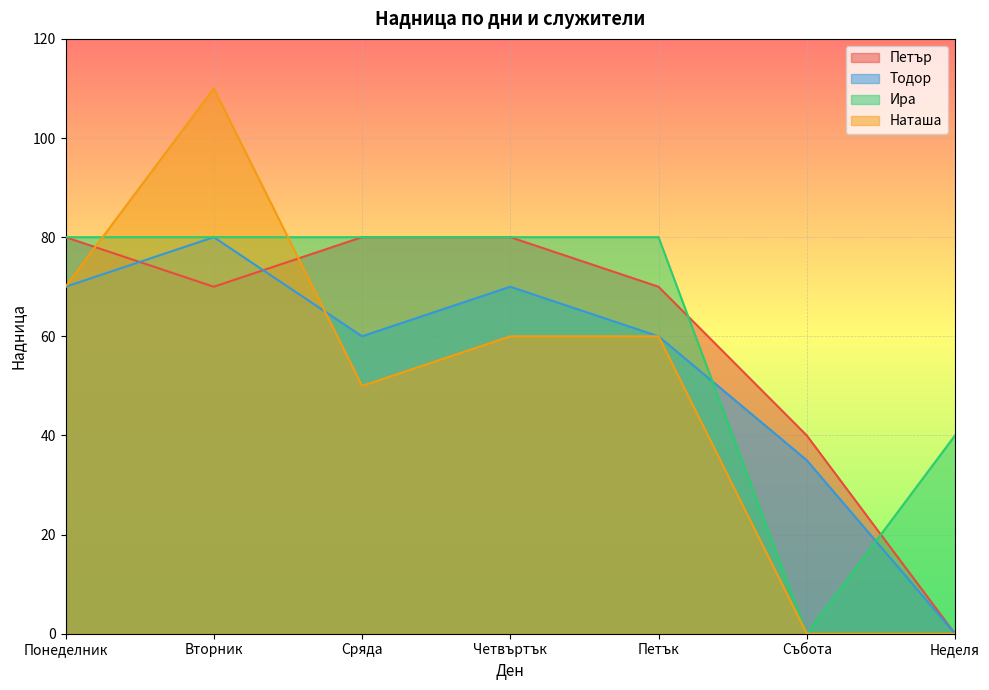

Reading right to left, transcribe all the data shown in this chart.

Петър: Неделя=0	Събота=40	Петък=70	Четвъртък=80	Сряда=80	Вторник=70	Понеделник=80
Тодор: Неделя=0	Събота=35	Петък=60	Четвъртък=70	Сряда=60	Вторник=80	Понеделник=70
Ира: Неделя=40	Събота=0	Петък=80	Четвъртък=80	Сряда=80	Вторник=80	Понеделник=80
Наташа: Неделя=0	Събота=0	Петък=60	Четвъртък=60	Сряда=50	Вторник=110	Понеделник=70